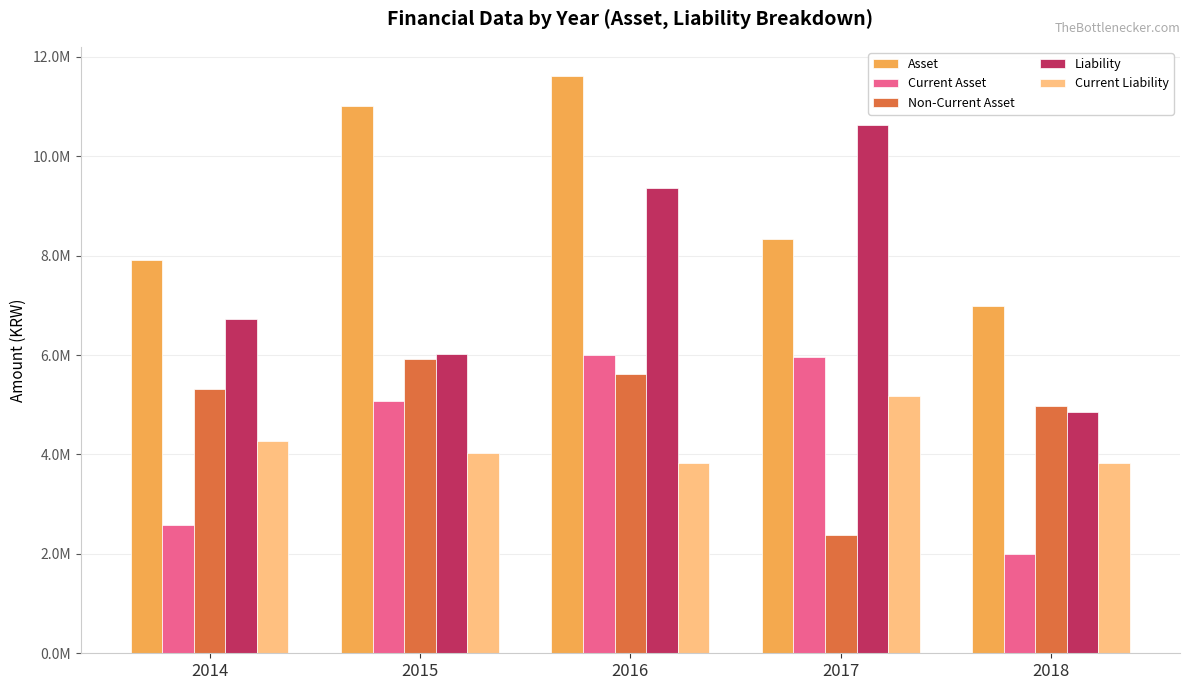

Are the bars horizontal?

No